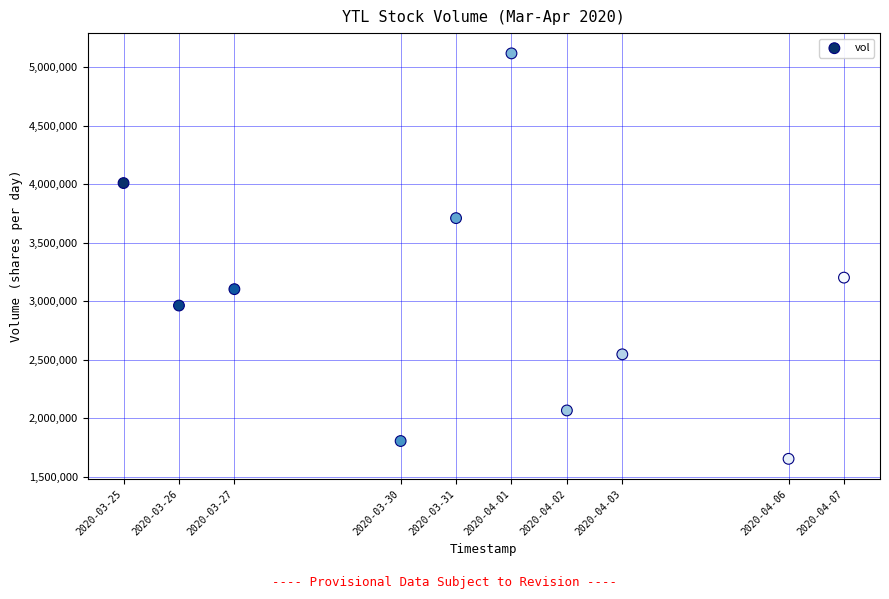

What Y value in the scatter plot is closest to 3386900?

3203100